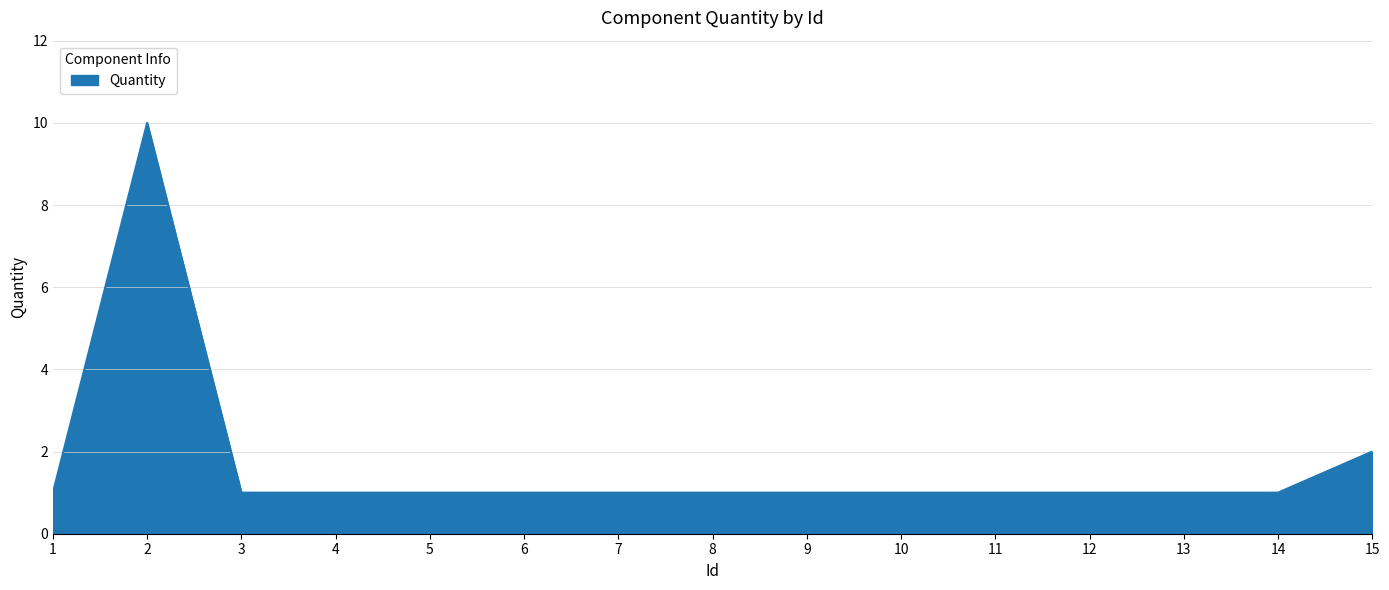

What is the maximum value shown in the chart?

10